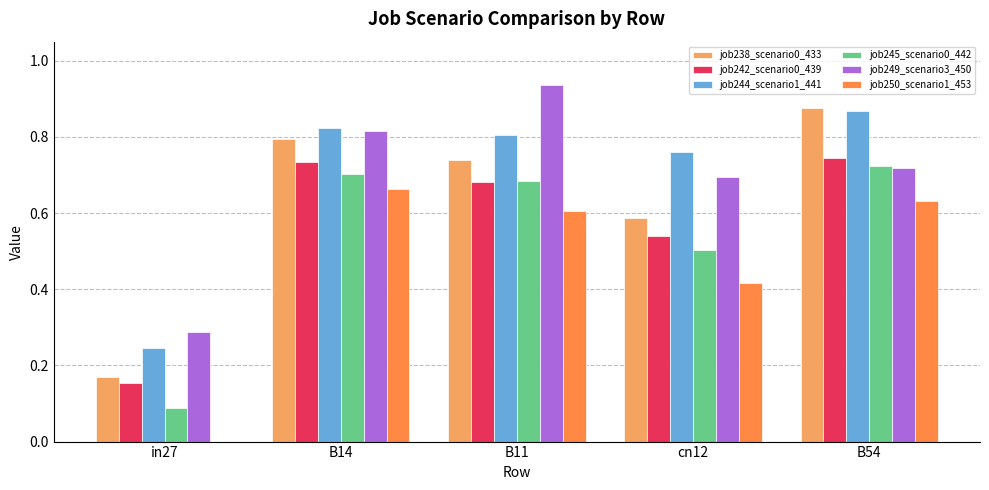

Count the job250_scenario1_453 values in the range 0 to 1.

5